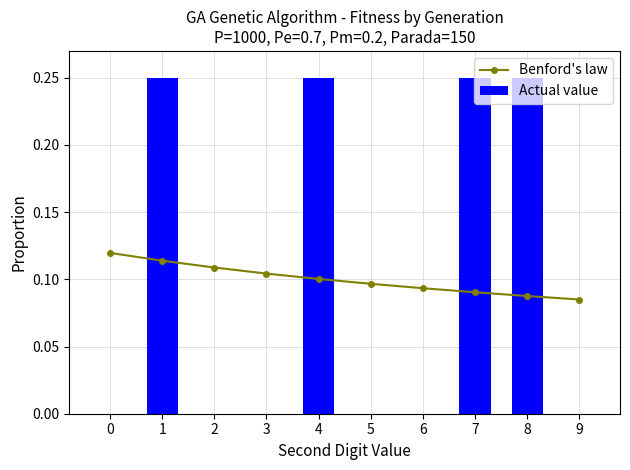

What is the sum of all Actual value values?

1.0